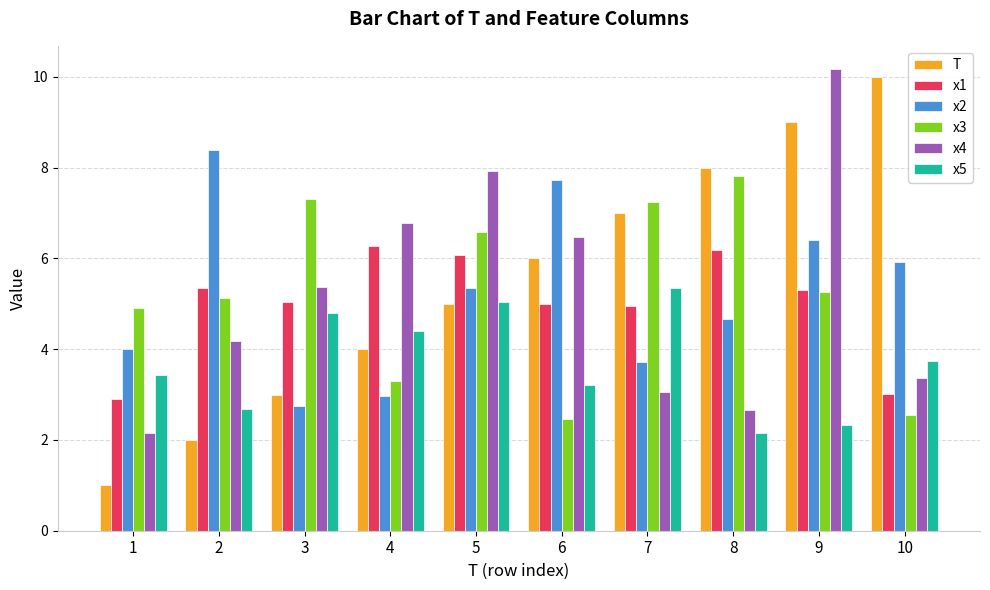

At how many categories does at least one series exceed 3?

10